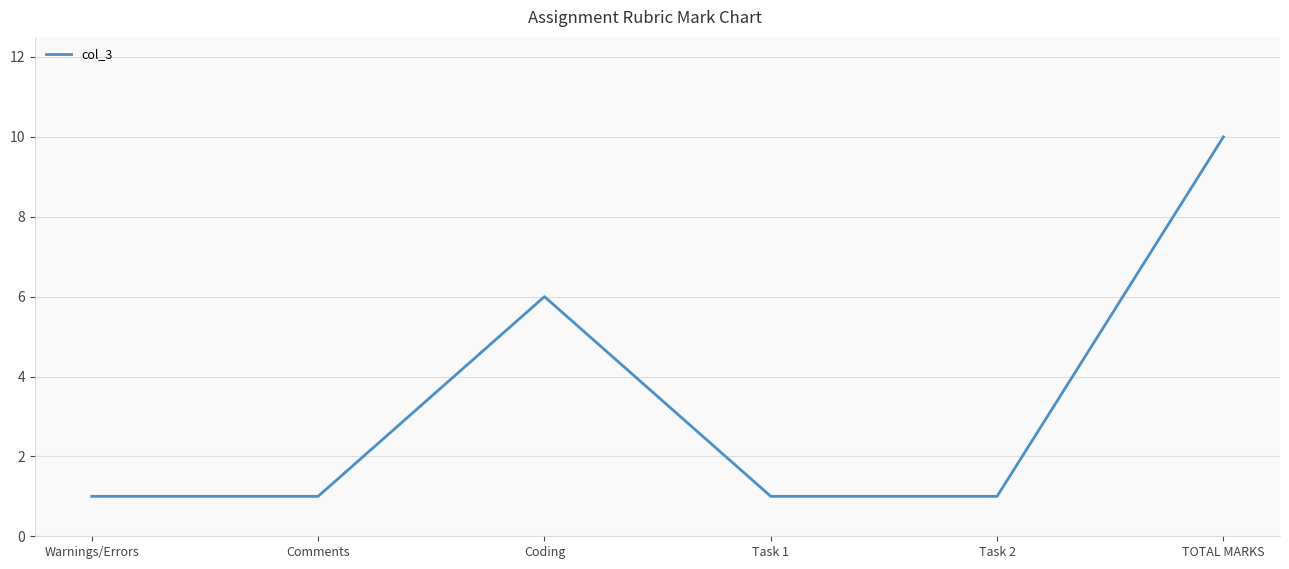

Is it true that the value at Comments is 2?

False